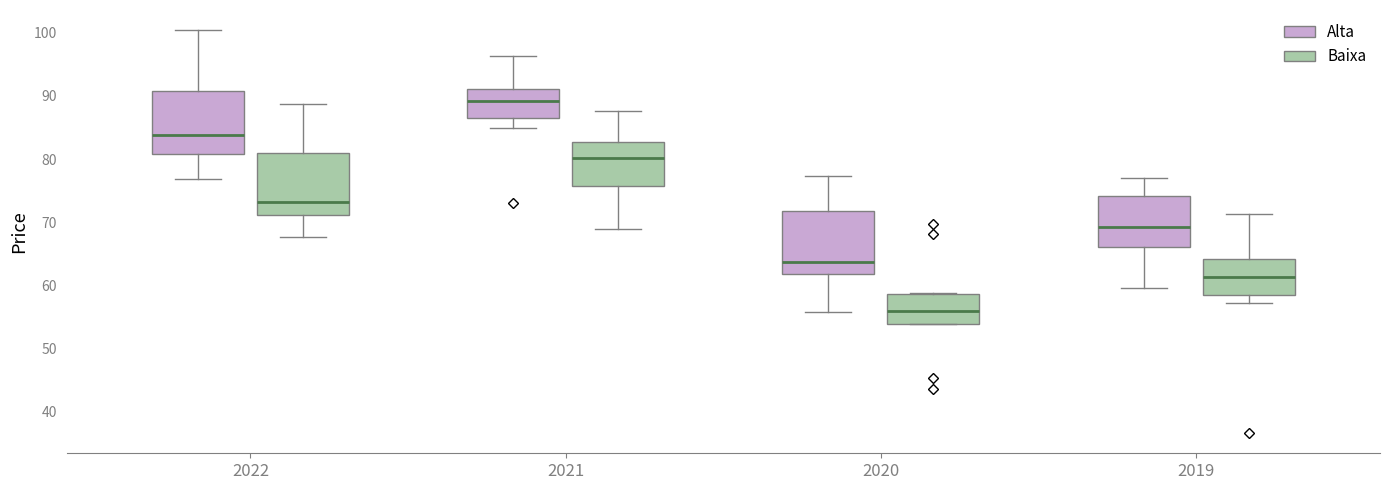

Where does the median line of the box for 2019 (Baixa) sit on the y-axis? The values are not printed on the chart, so give them approximately, as read against the axis.

61